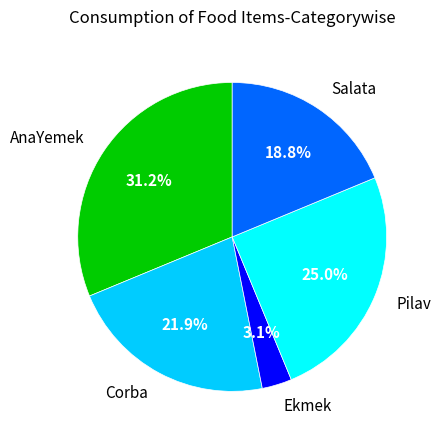

Is it true that AnaYemek is 31% of the pie?

True